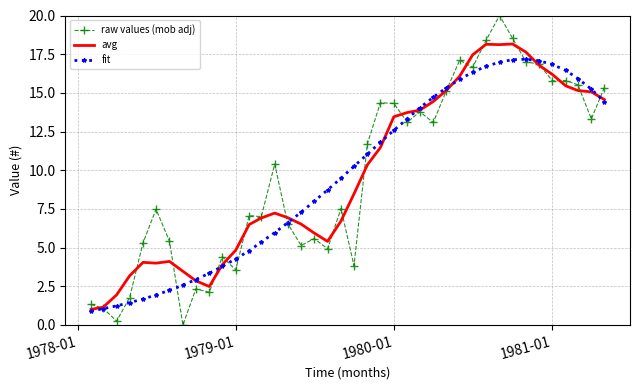

Rank the series by their maximum value, from highest to lowest.

raw values (mob adj), avg, fit